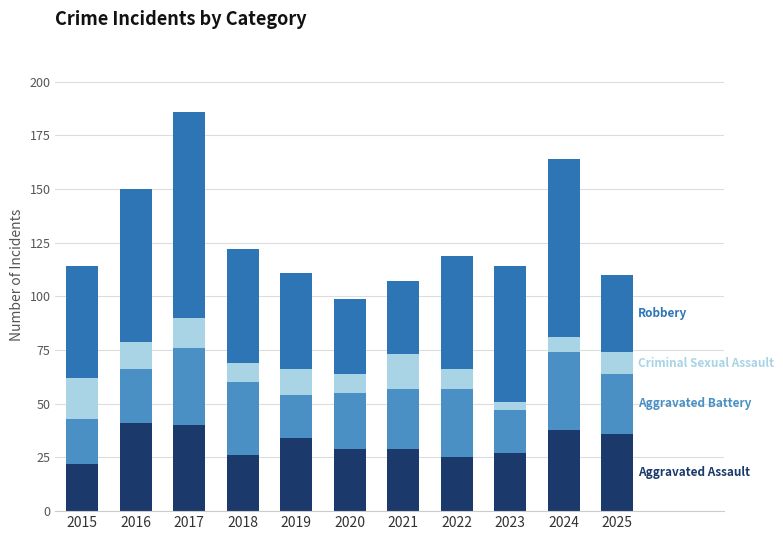

At which category is the sum across all series the highest?

2017